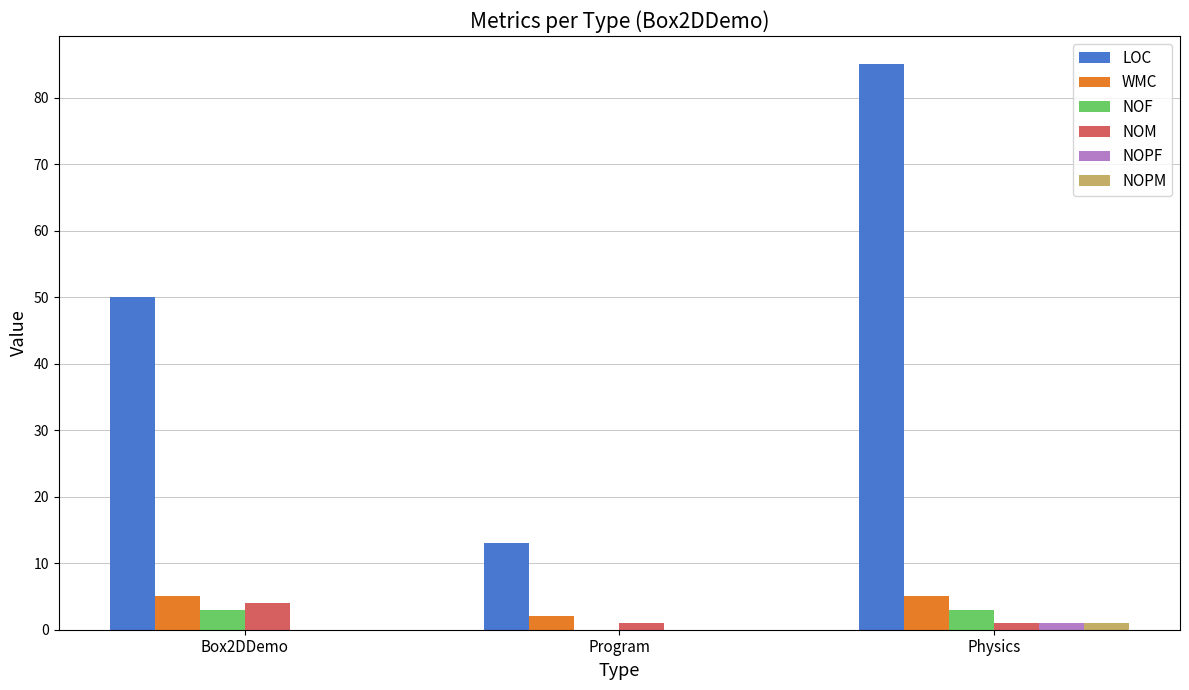

True or false: WMC has a value of 5 at Box2DDemo.

True